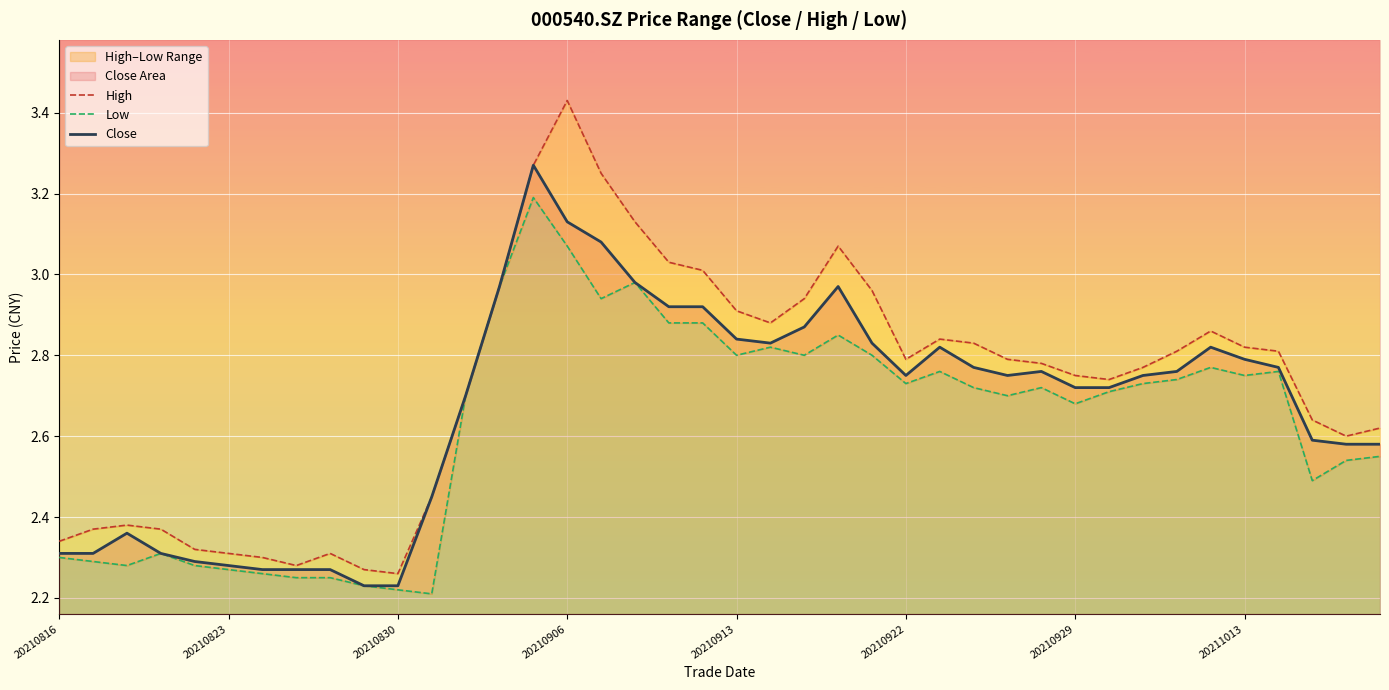

Rank the series by their maximum value, from highest to lowest.

High, Close, Low